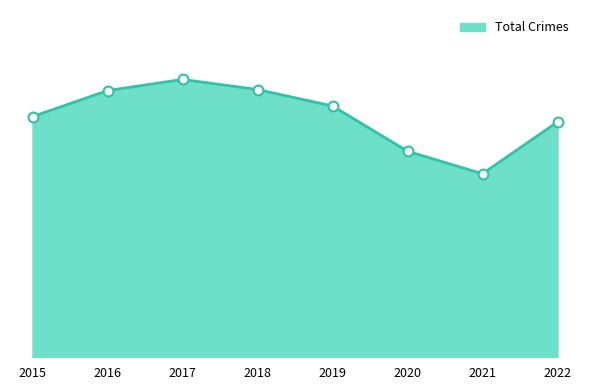

Does the chart have visible grid lines?

No